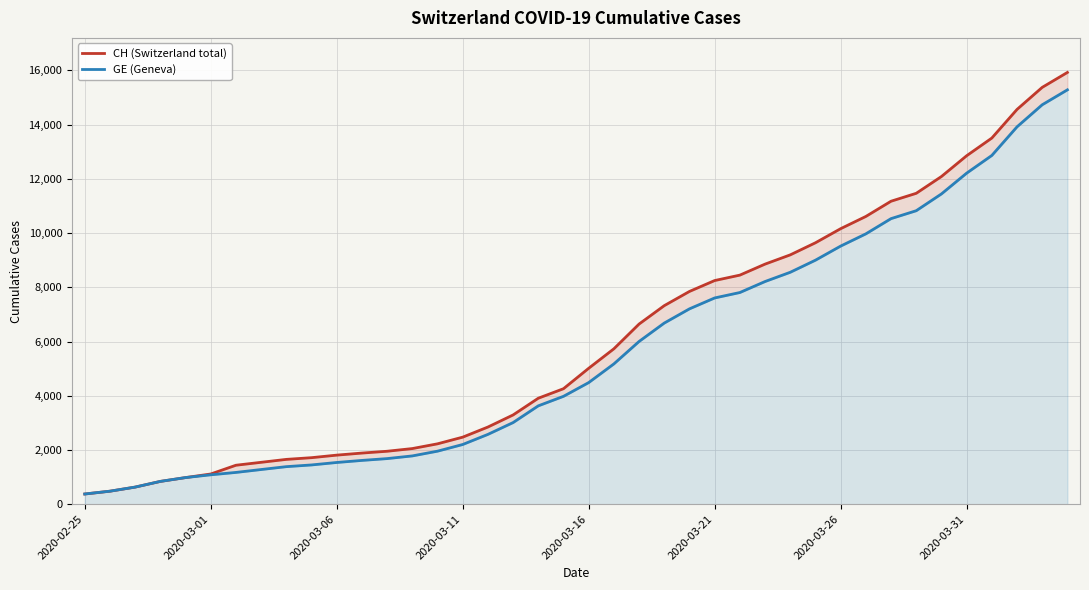

True or false: GE (Geneva) and CH (Switzerland total) cross at least once.

False